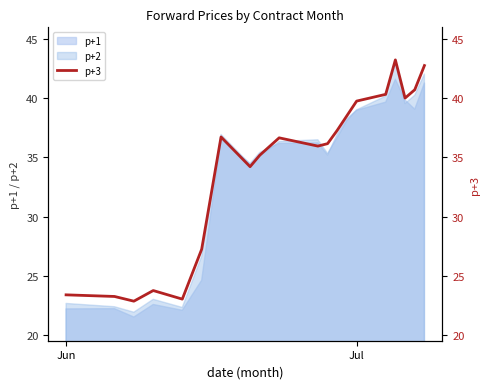

The value of p+1 at Jul is 39.0. True or false?

True